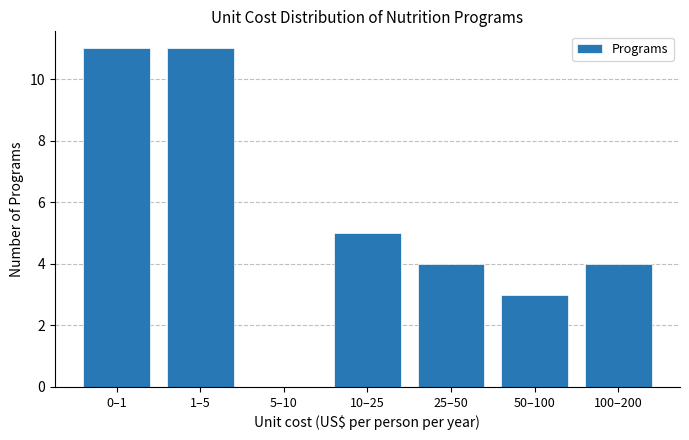

Reading right to left, transcribe all the data shown in this chart.

100–200=4	50–100=3	25–50=4	10–25=5	5–10=0	1–5=11	0–1=11